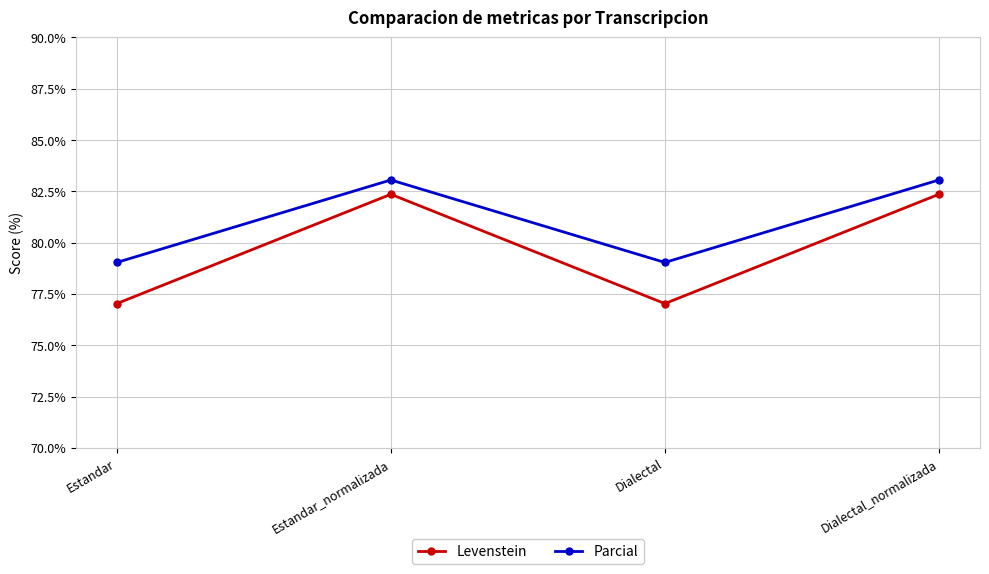

Which series has the largest range (max minus min)?

Levenstein